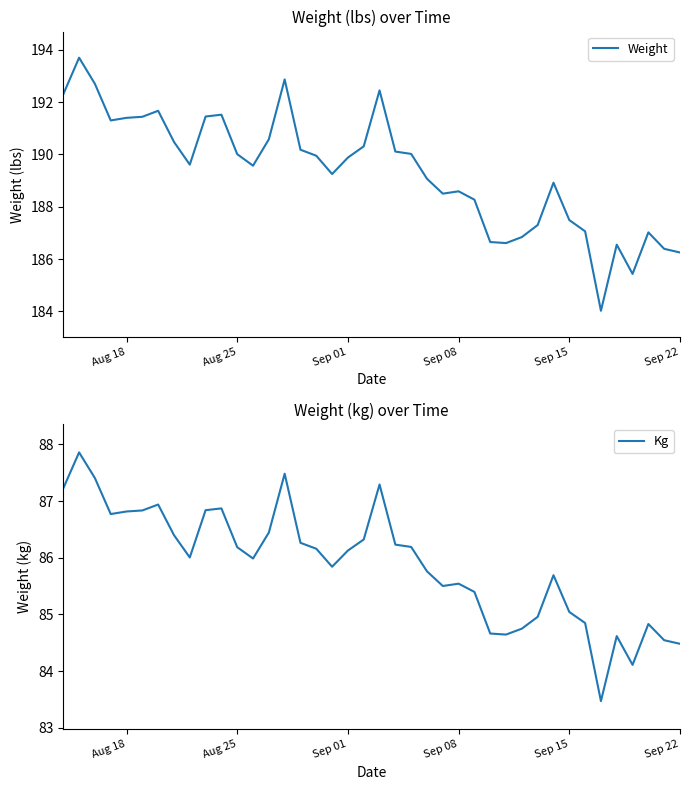

The value of Kg at Sep 08 is 119.8. True or false?

False